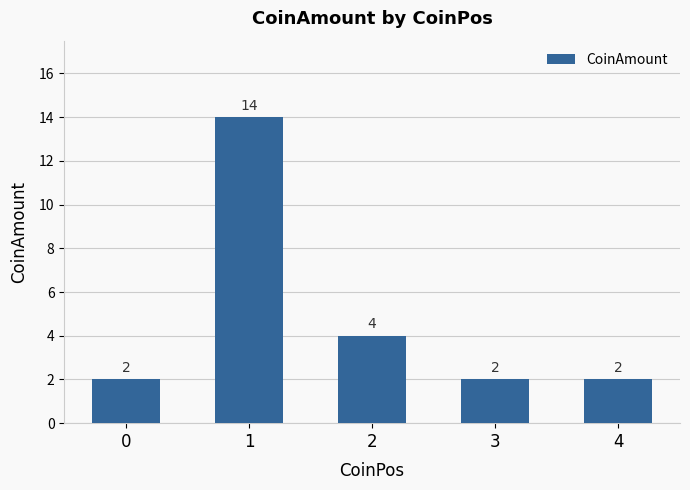

What is the value of the 5th bar from the left?

2